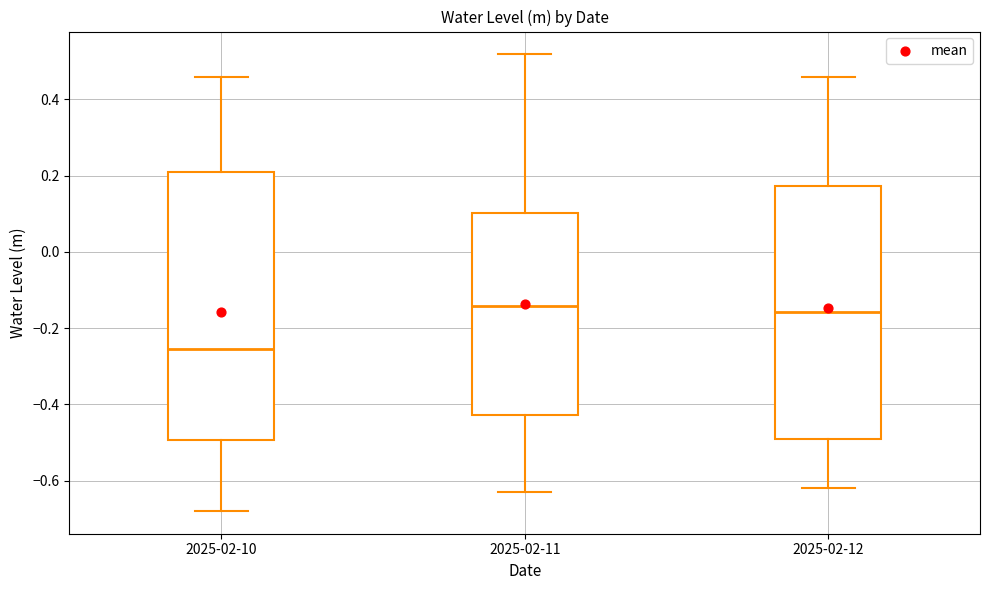

Which box's median line is the lowest?

2025-02-10